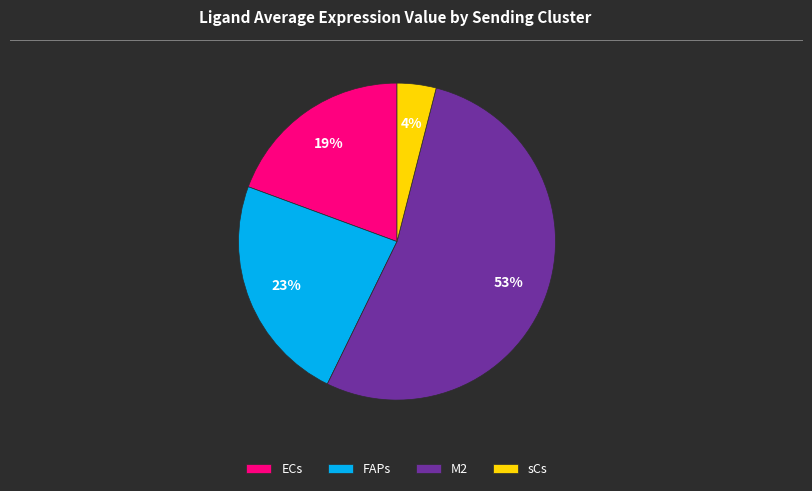

Is the sum of M2 and ECs greater than half?

Yes